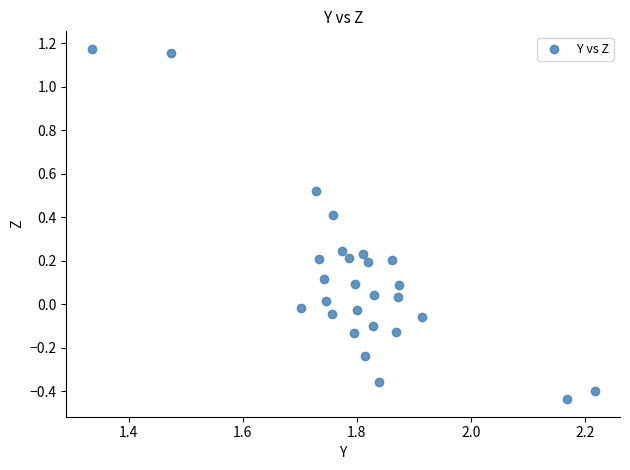

What is the range of Y values (max minus min)?

1.6